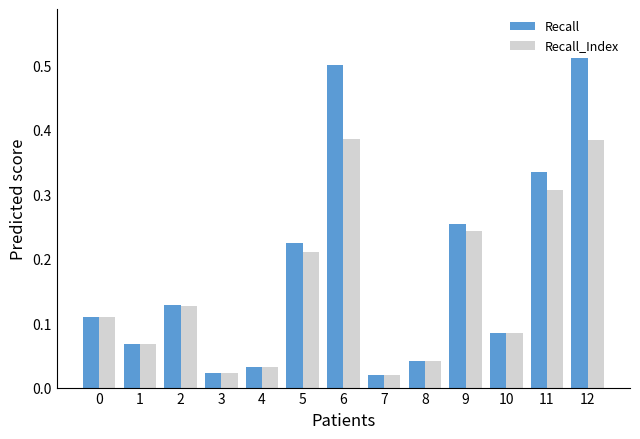

At how many categories does at least one series exceed 0?

13